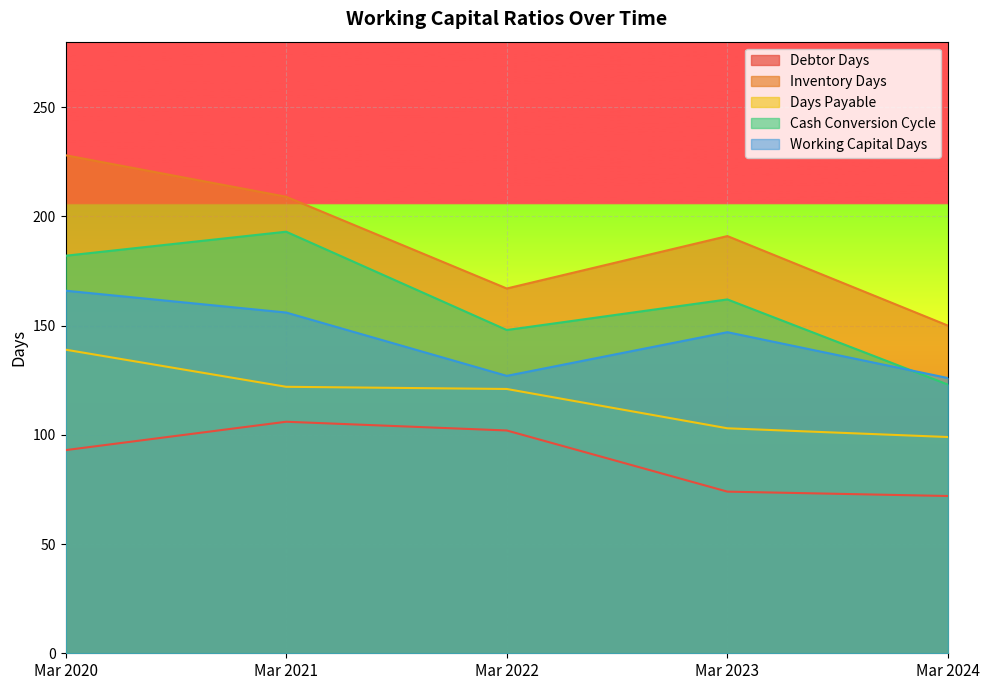

Reading left to right, transcribe all the data shown in this chart.

Debtor Days: Mar 2020=93	Mar 2021=106	Mar 2022=102	Mar 2023=74	Mar 2024=72
Inventory Days: Mar 2020=228	Mar 2021=209	Mar 2022=167	Mar 2023=191	Mar 2024=150
Days Payable: Mar 2020=139	Mar 2021=122	Mar 2022=121	Mar 2023=103	Mar 2024=99
Cash Conversion Cycle: Mar 2020=182	Mar 2021=193	Mar 2022=148	Mar 2023=162	Mar 2024=123
Working Capital Days: Mar 2020=166	Mar 2021=156	Mar 2022=127	Mar 2023=147	Mar 2024=126